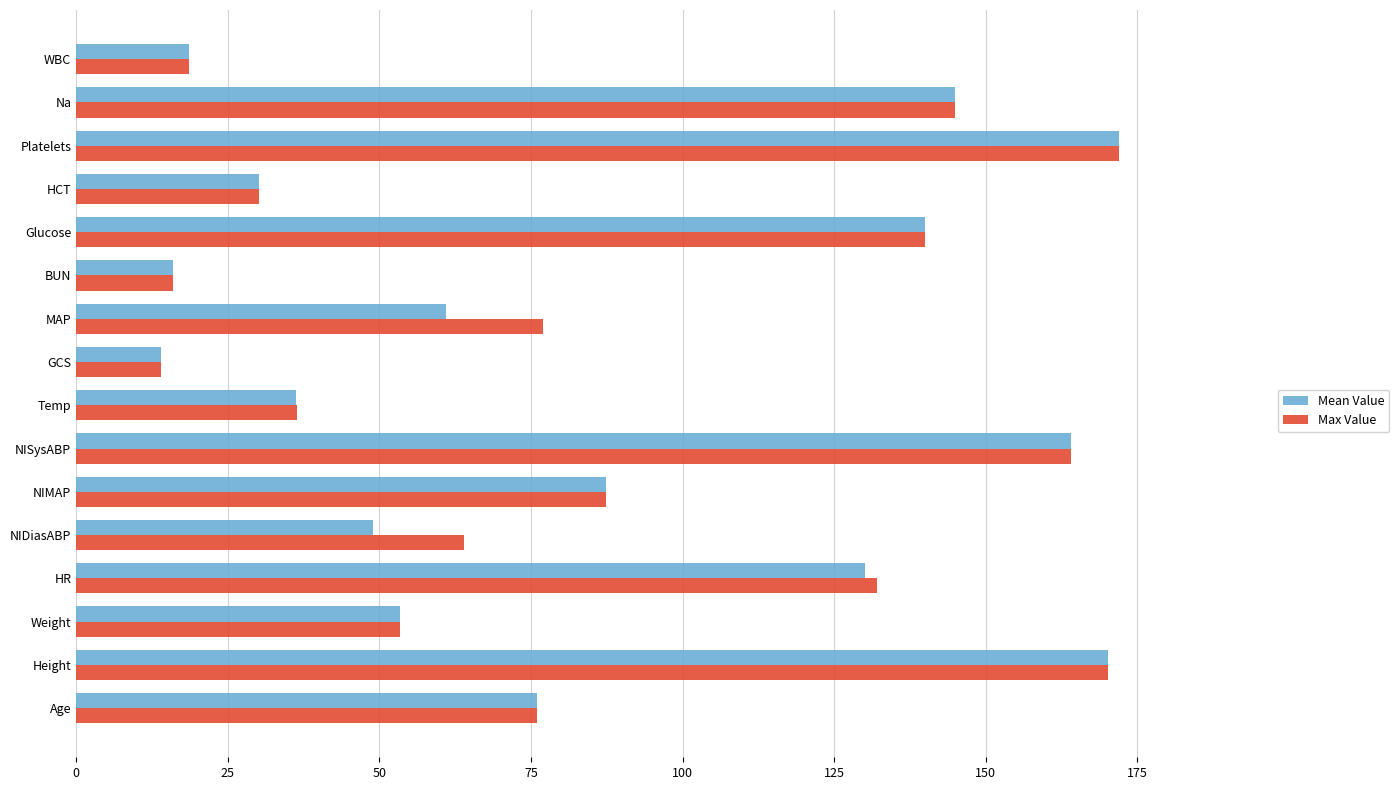

At which label is Mean Value closest to 93?

NIMAP